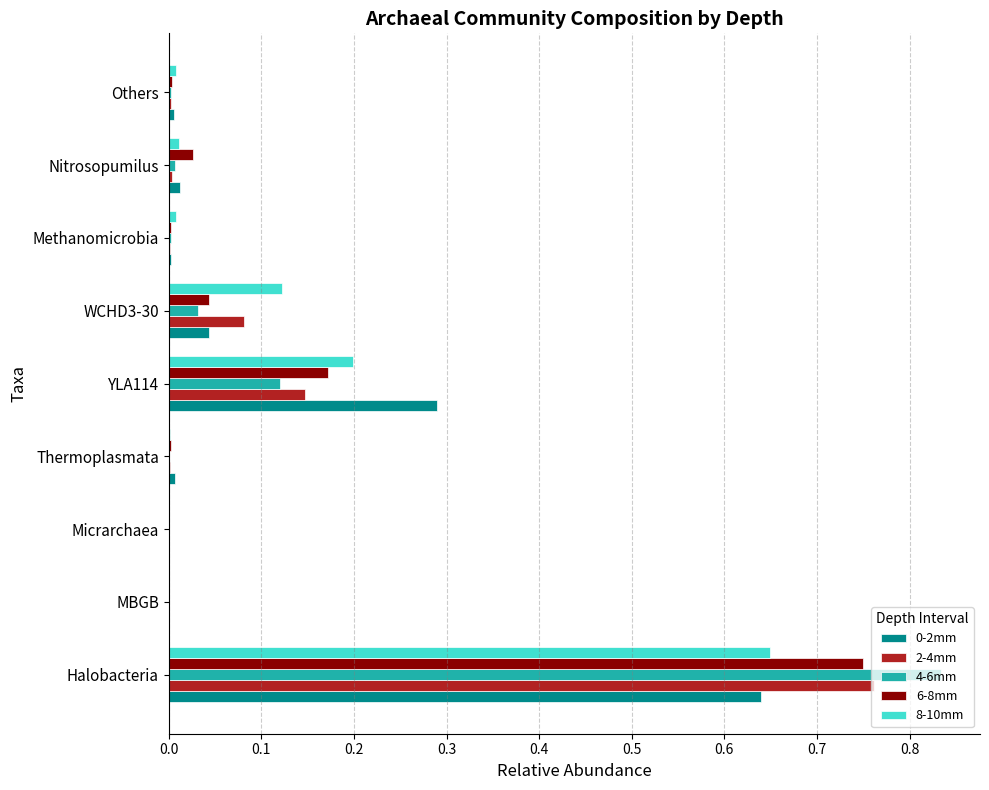

At which category is the sum across all series the highest?

Halobacteria